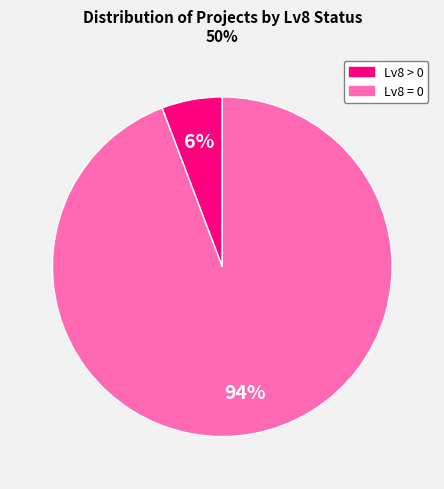

Do Lv8 = 0 and Lv8 > 0 together represent more than half of the pie?

Yes